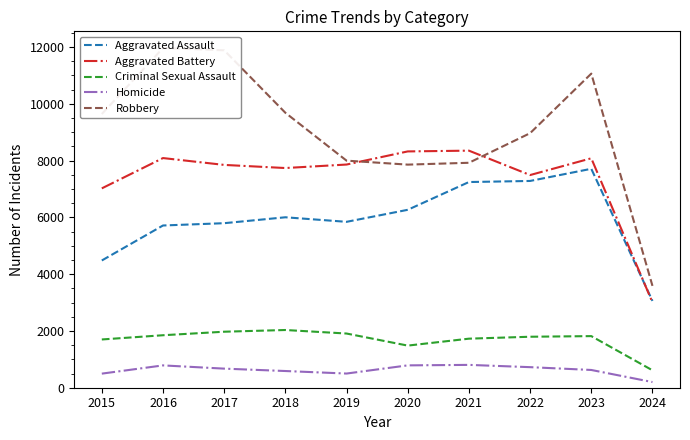

Between 2015 and 2021, which series saw the biggest shift?

Aggravated Assault